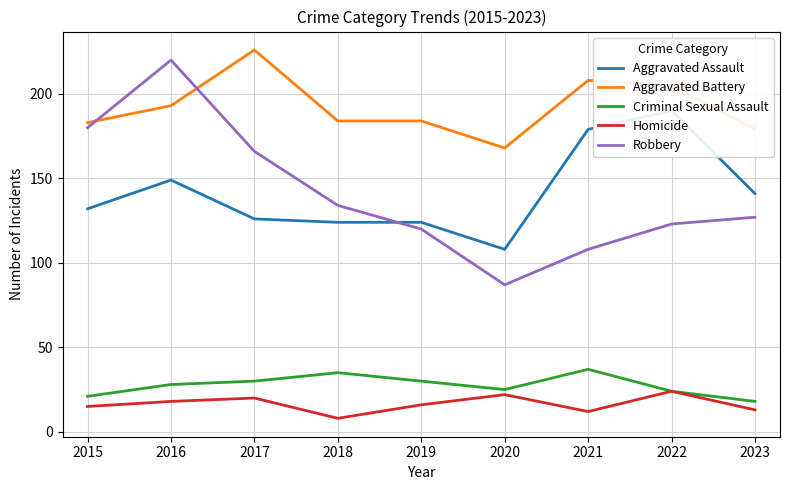

Which has a higher value, 2021 or 2017?

2021